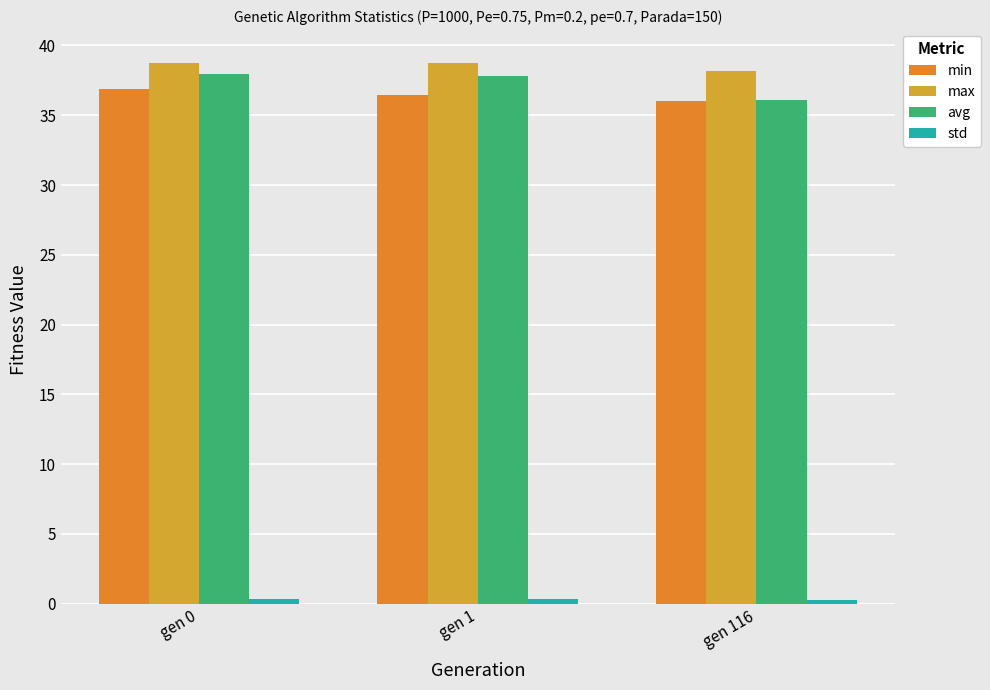

Is it true that max equals 38.1 at gen 116?

True